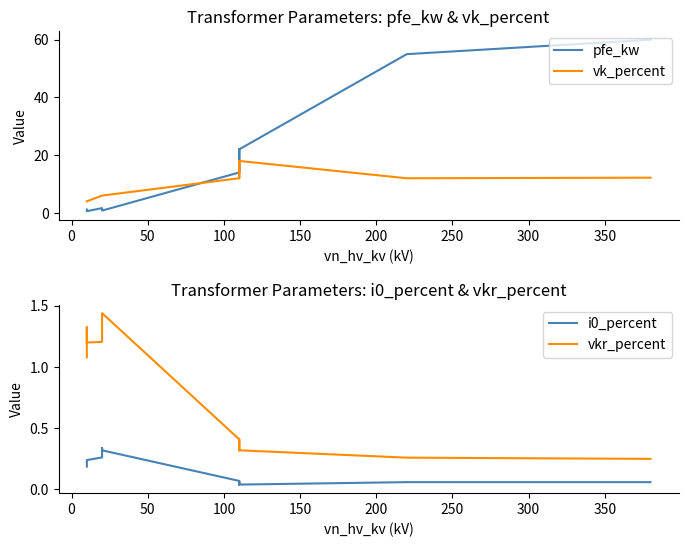

True or false: pfe_kw has a value of 15.0 at 50.

False